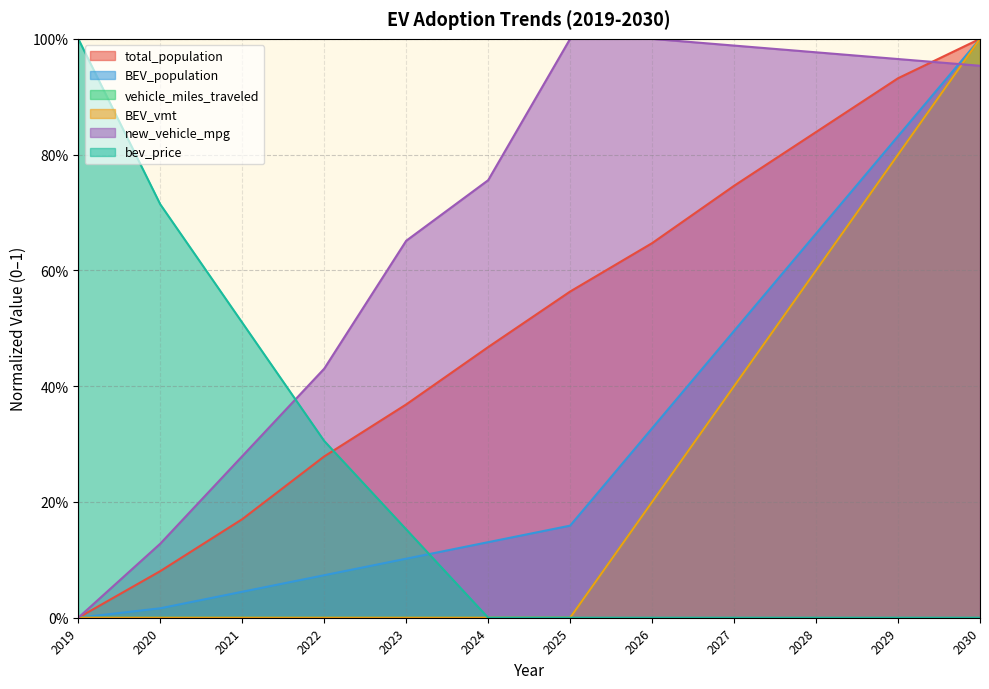

How many times do bev_price and total_population cross each other?

1